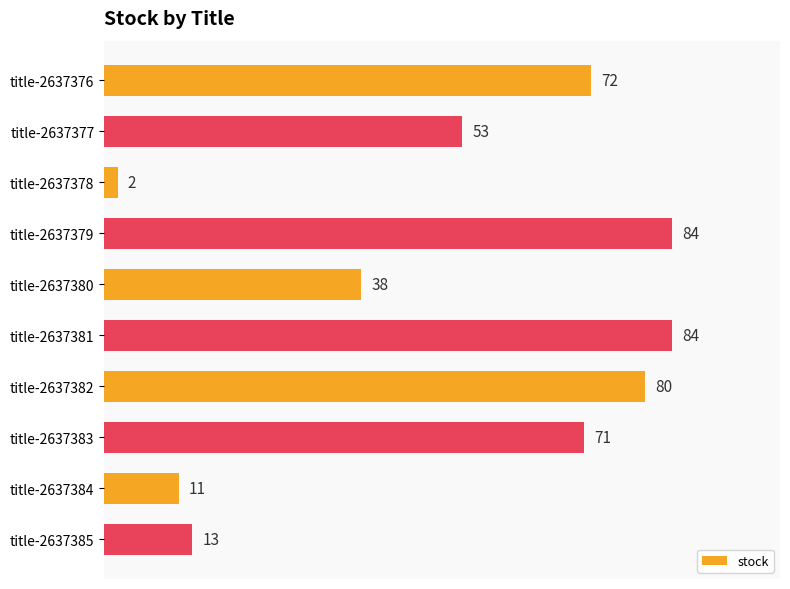

The value at title-2637376 is 109. True or false?

False